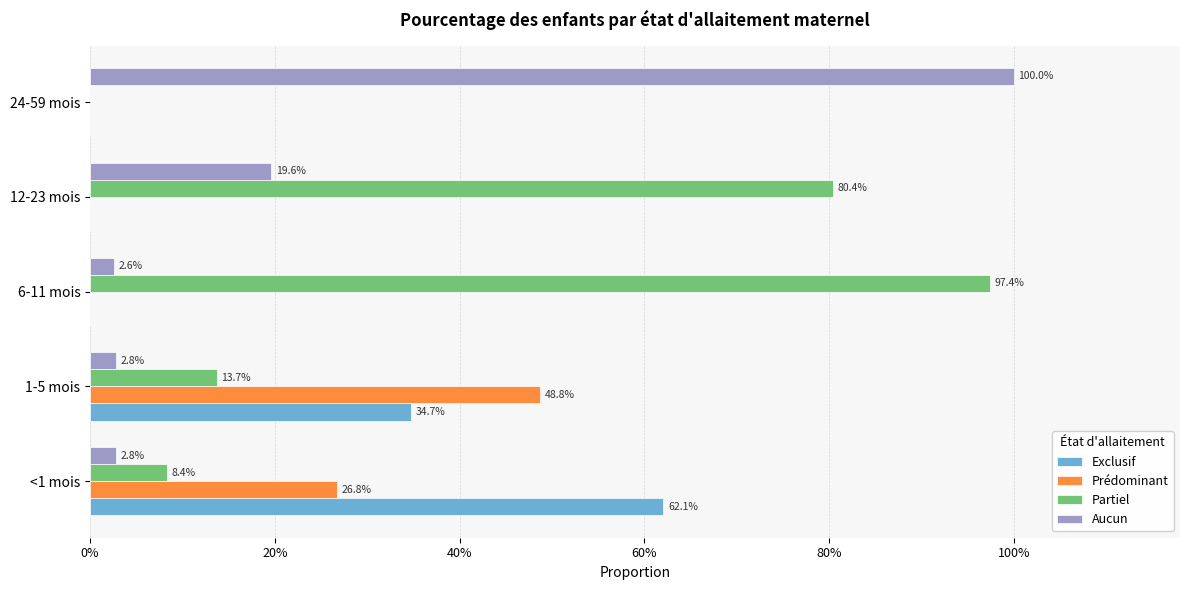

What is the average value of the Prédominant series?

0.2